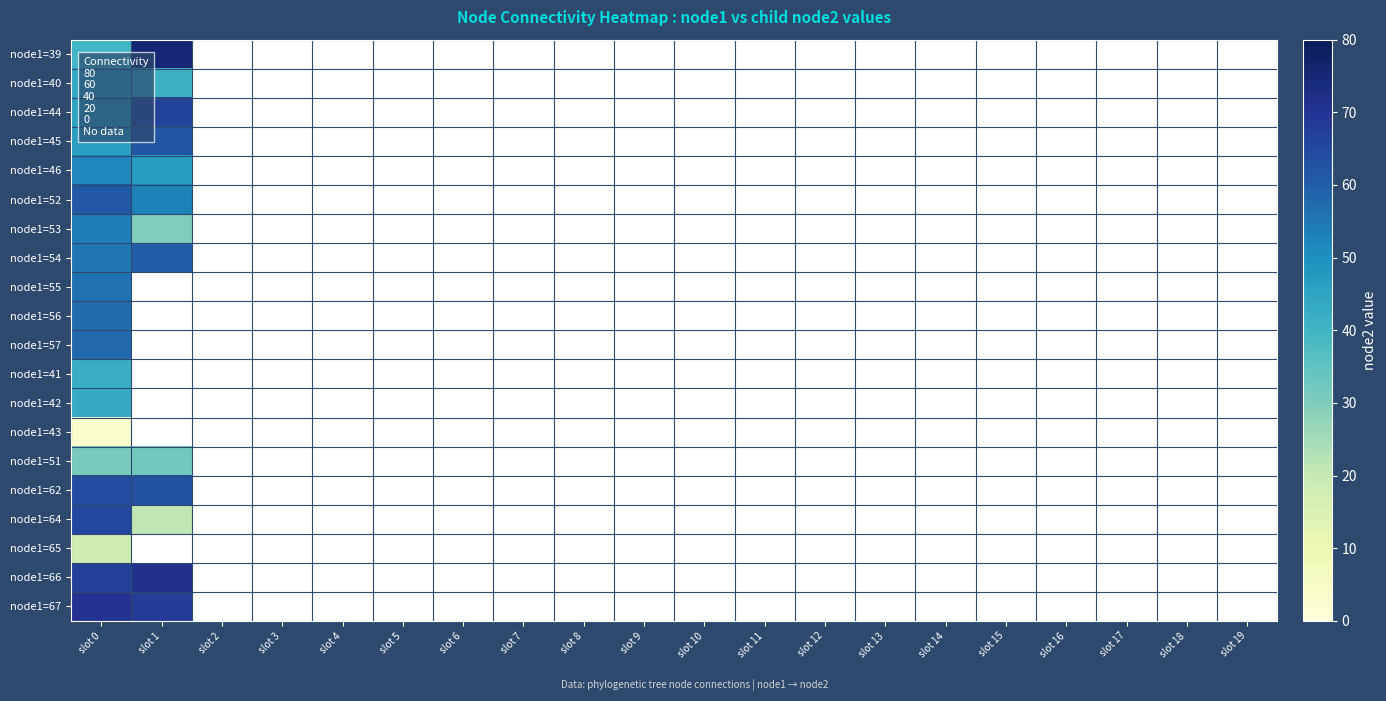

At which category does the chart reach its peak across all series?

slot 1